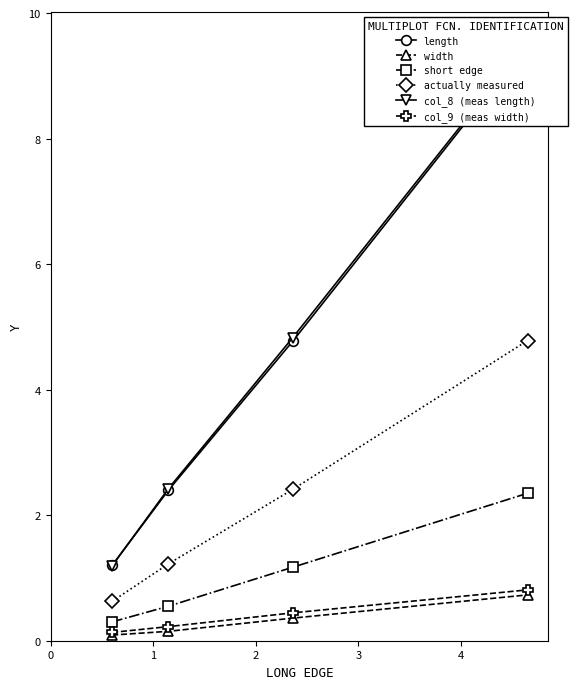

How many data points does each series have?

4